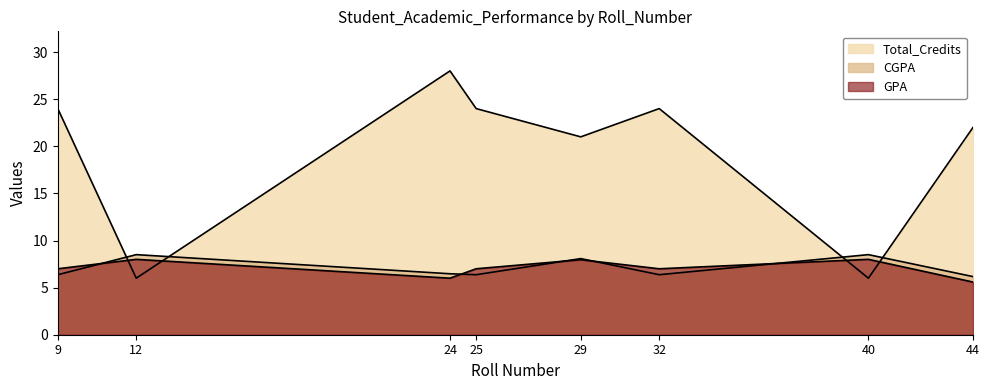

What value does the CGPA series have at 44?

6.2